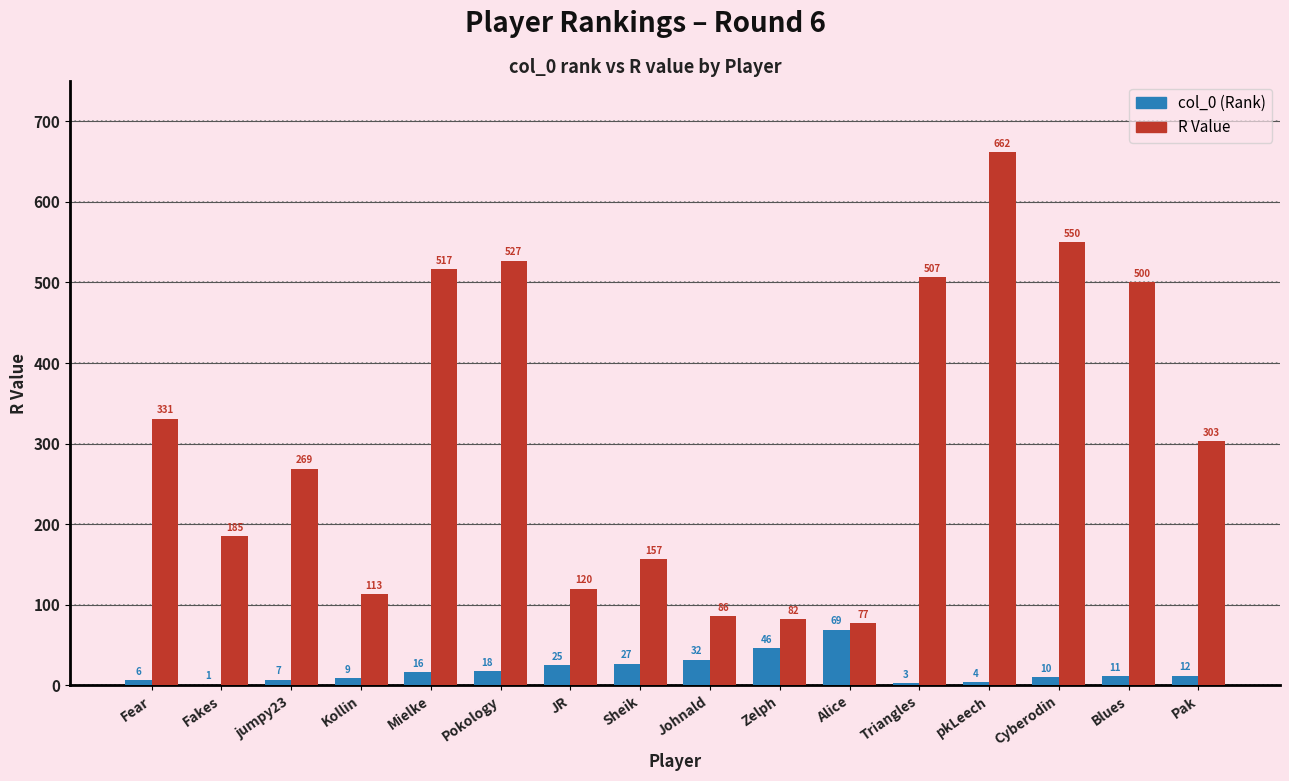

Between Sheik and Cyberodin, which series saw the biggest shift?

R Value